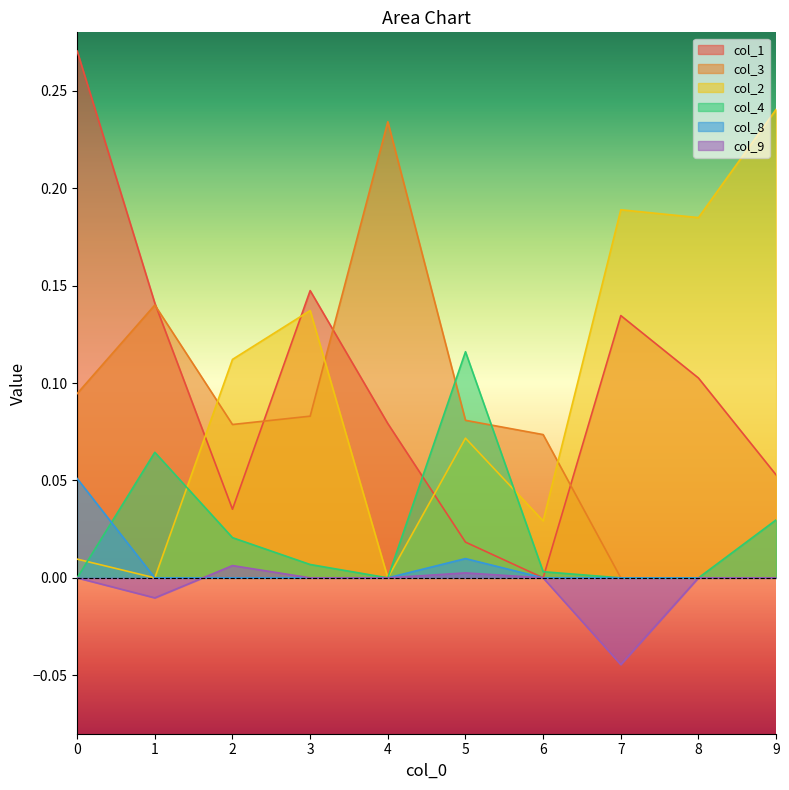

After their last crossing, which series has the higher values: col_8 or col_4?

col_4